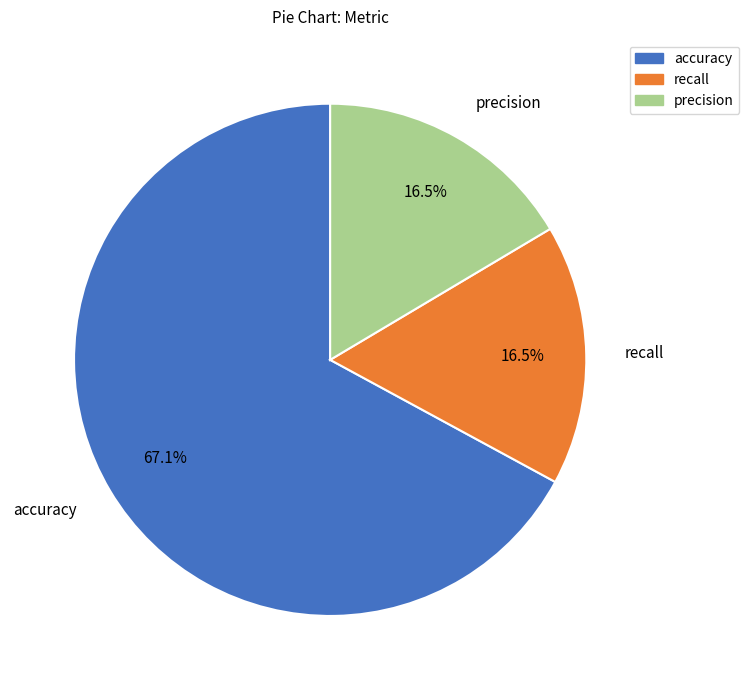

To the nearest percent, what portion does accuracy represent?

67%